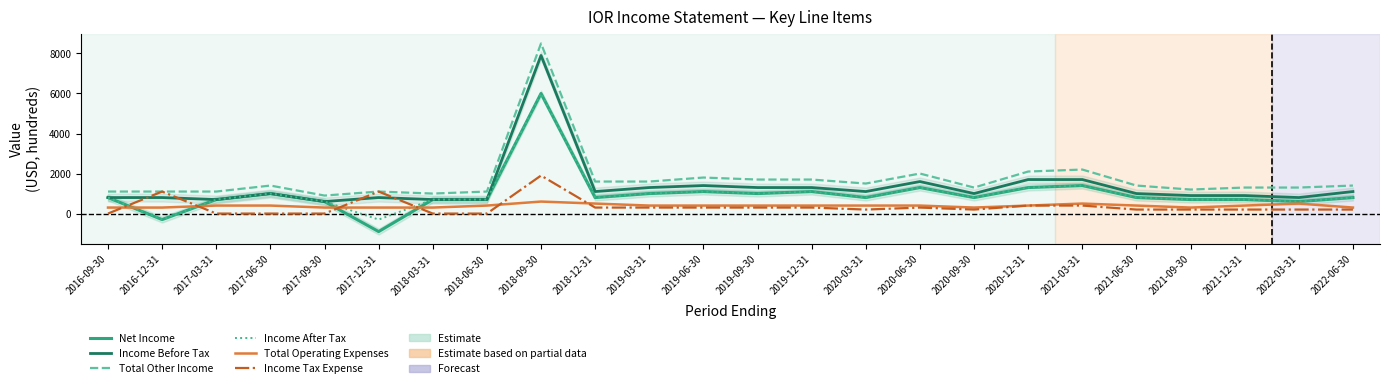

What is the difference between the maximum and minimum values in the Income Before Tax series?

7300